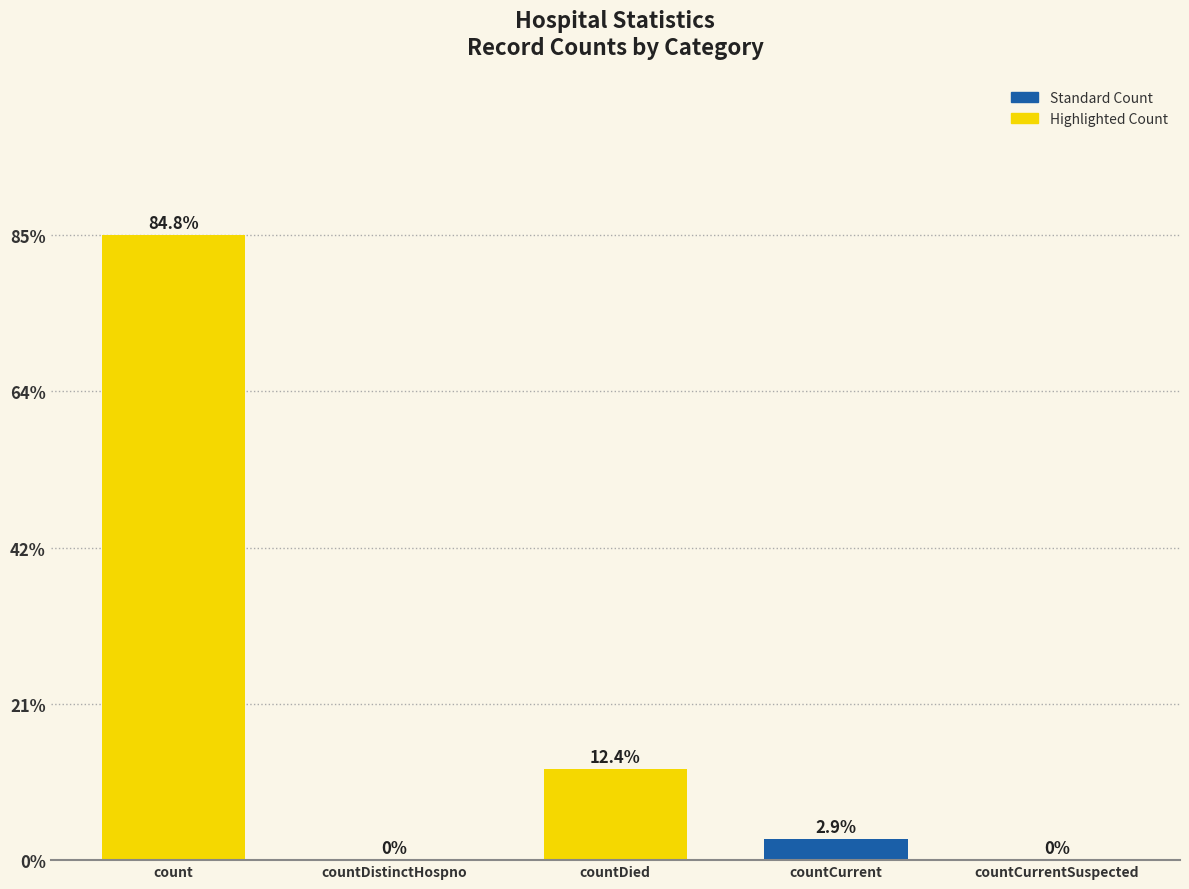

What is the maximum value shown in the chart?

84.8